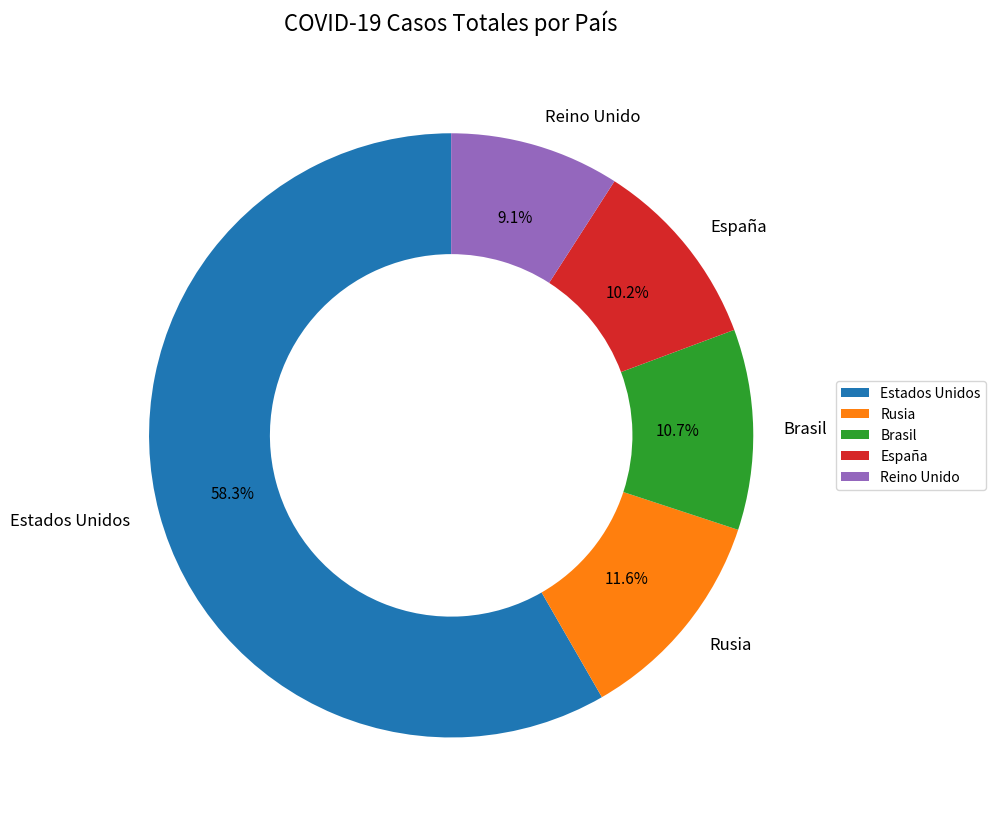

Is there any slice that represents more than half of the pie?

Yes